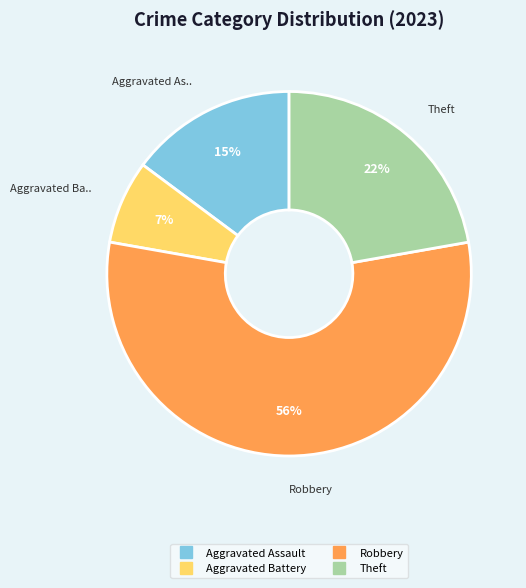

How many slices are in this pie chart?

4